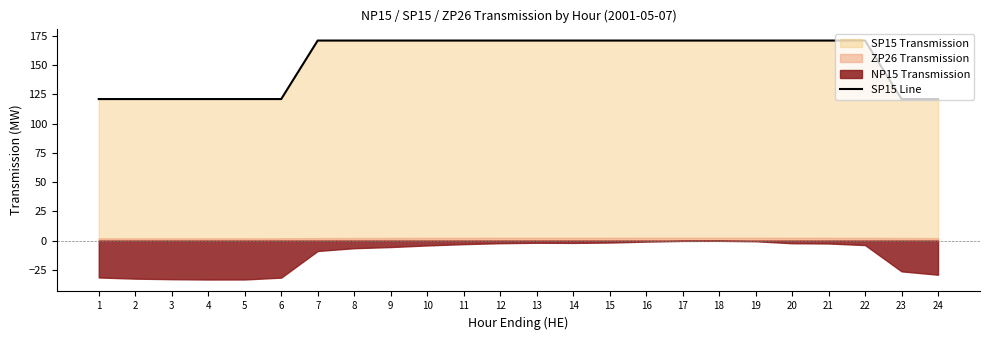

How many lines are shown in the chart?

1